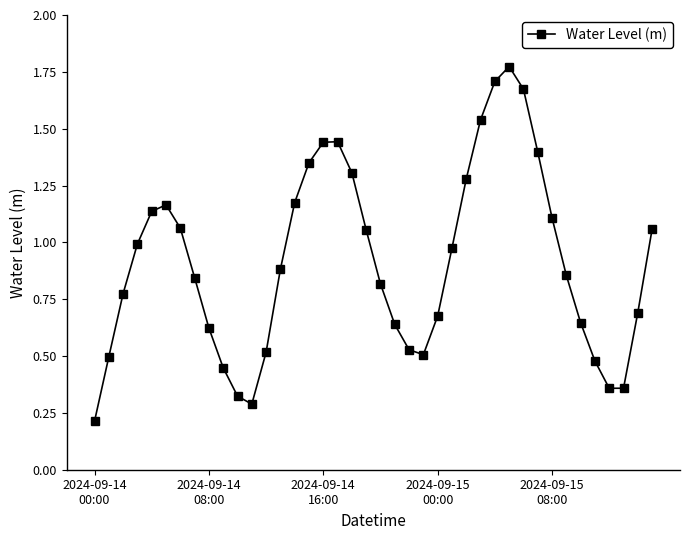

How many interior local peaks (higher than both neighbors) does the data have?

3